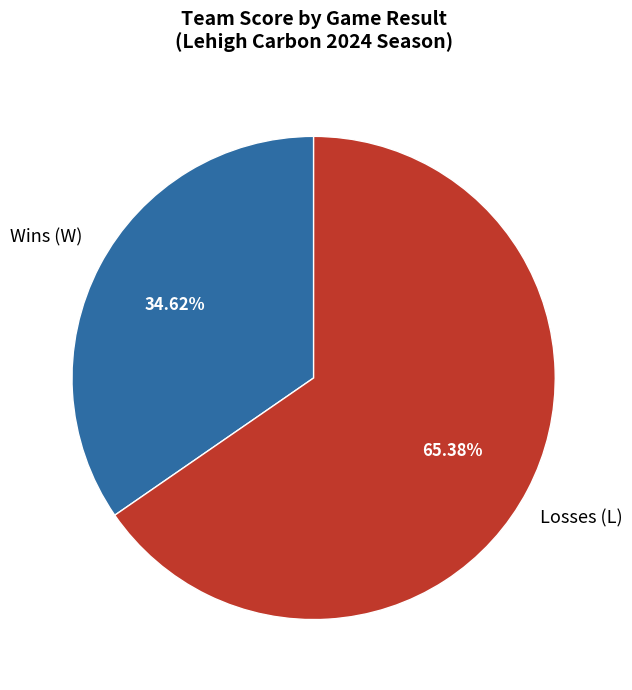

Rank the categories by value from highest to lowest.

Losses (L), Wins (W)